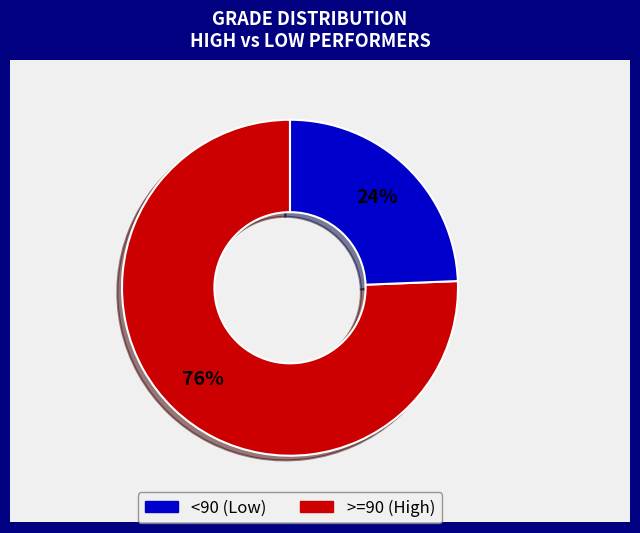

To the nearest percent, what is the average slice percentage?

50%